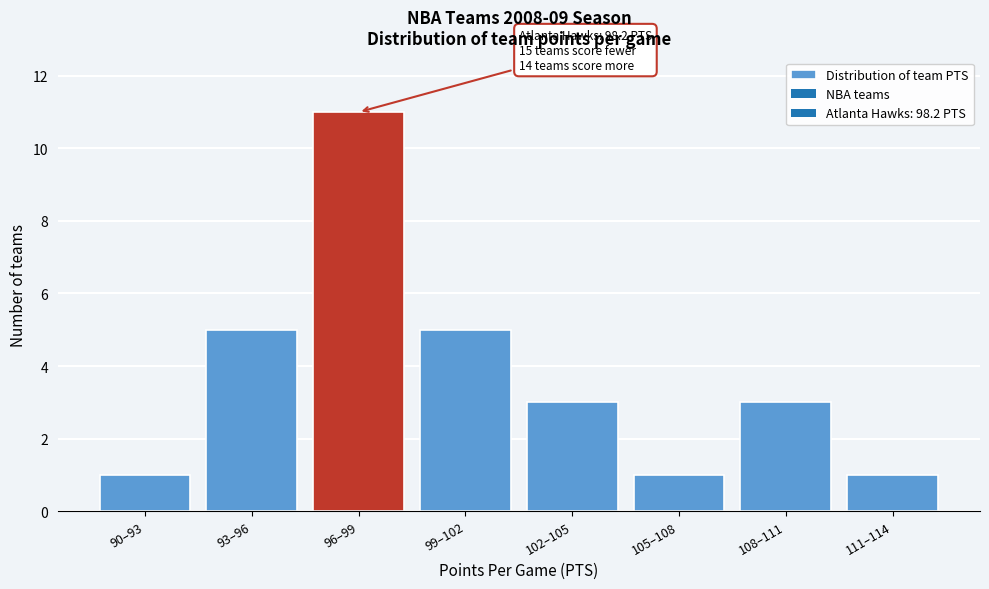

Reading left to right, what are all the values shown in this chart?

1	5	11	5	3	1	3	1